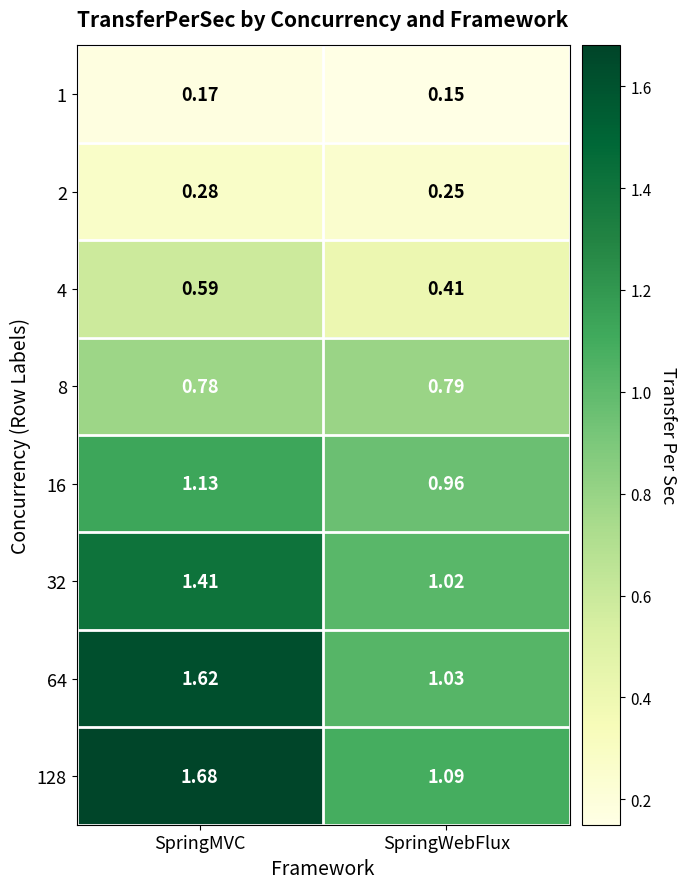

Rank the series by their maximum value, from highest to lowest.

128, 64, 32, 16, 8, 4, 2, 1